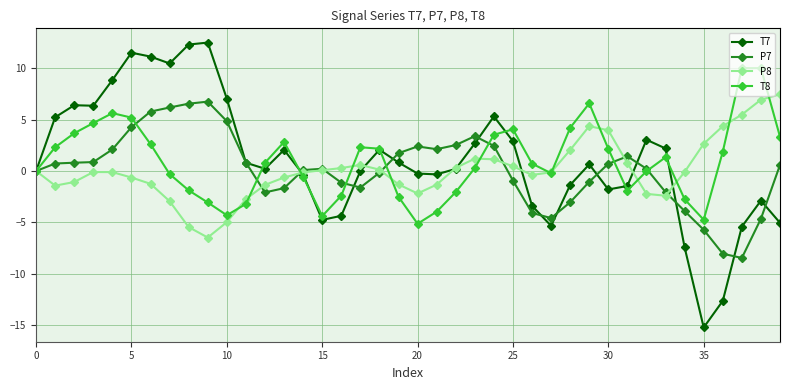

True or false: T8 has more than 2 points higher than both neighbors.

True